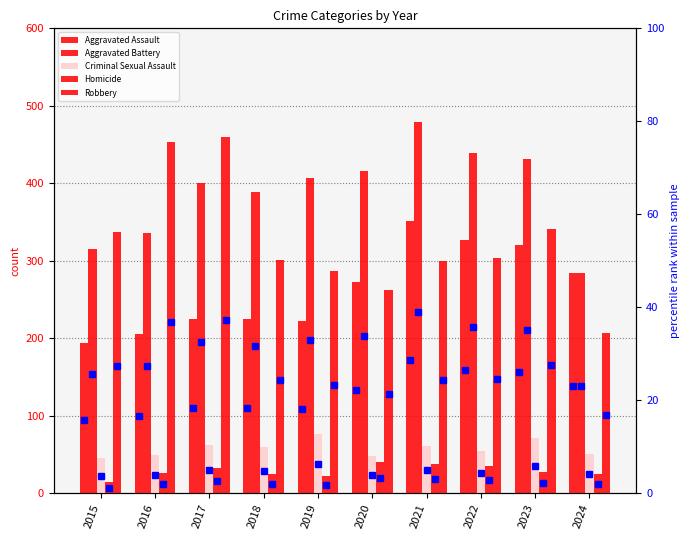

True or false: Homicide has a value of 10 at 2015.

False